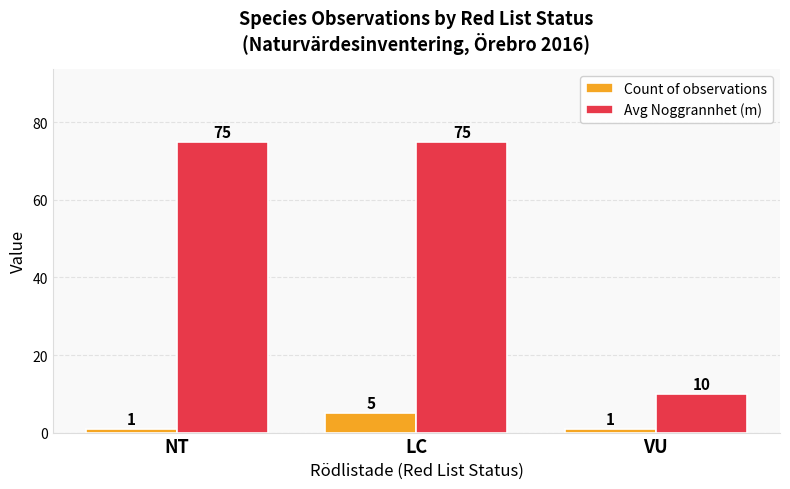

How many Count of observations values are between 1 and 5?

3